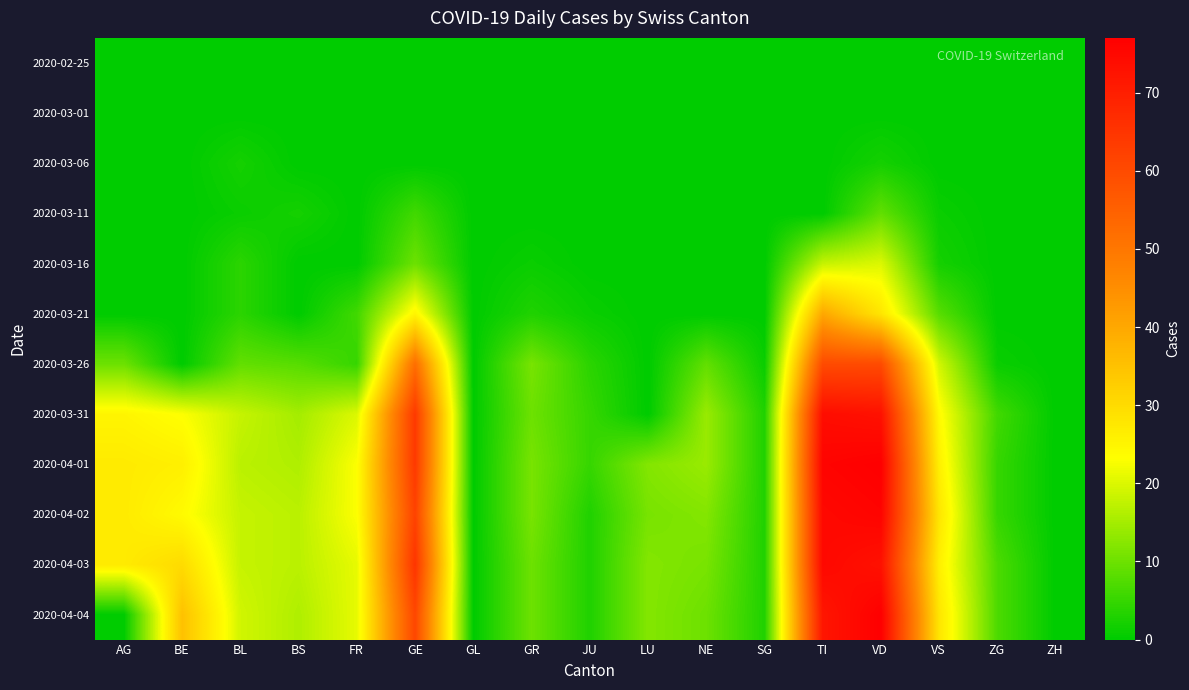

Reading left to right, list all the values displayed in this chart.

2020-02-25: AG=0	BE=0	BL=0	BS=0	FR=0	GE=0	GL=0	GR=0	JU=0	LU=0	NE=0	SG=0	TI=0	VD=0	VS=0	ZG=0	ZH=0
2020-03-01: AG=0	BE=0	BL=0	BS=0	FR=0	GE=0	GL=0	GR=0	JU=0	LU=0	NE=0	SG=0	TI=0	VD=0	VS=0	ZG=0	ZH=0
2020-03-06: AG=0	BE=0	BL=2	BS=0	FR=0	GE=0	GL=0	GR=0	JU=0	LU=0	NE=0	SG=0	TI=0	VD=2	VS=0	ZG=0	ZH=0
2020-03-11: AG=0	BE=0	BL=1	BS=2	FR=0	GE=6	GL=0	GR=0	JU=0	LU=0	NE=0	SG=0	TI=0	VD=9	VS=1	ZG=0	ZH=0
2020-03-16: AG=0	BE=0	BL=4	BS=0	FR=0	GE=10	GL=0	GR=1	JU=0	LU=0	NE=0	SG=0	TI=18	VD=20	VS=2	ZG=0	ZH=0
2020-03-21: AG=0	BE=0	BL=4	BS=0	FR=6	GE=25	GL=0	GR=3	JU=1	LU=0	NE=0	SG=0	TI=40	VD=28	VS=8	ZG=0	ZH=0
2020-03-26: AG=10	BE=0	BL=9	BS=8	FR=5	GE=52	GL=0	GR=11	JU=4	LU=0	NE=9	SG=1	TI=60	VD=60	VS=19	ZG=1	ZH=0
2020-03-31: AG=25	BE=23	BL=18	BS=15	FR=20	GE=64	GL=0	GR=10	JU=5	LU=0	NE=14	SG=3	TI=74	VD=73	VS=24	ZG=6	ZH=0
2020-04-01: AG=27	BE=26	BL=17	BS=16	FR=23	GE=64	GL=0	GR=11	JU=5	LU=12	NE=14	SG=3	TI=76	VD=77	VS=26	ZG=5	ZH=0
2020-04-02: AG=27	BE=24	BL=18	BS=17	FR=23	GE=62	GL=0	GR=11	JU=3	LU=11	NE=12	SG=3	TI=75	VD=76	VS=28	ZG=5	ZH=0
2020-04-03: AG=27	BE=30	BL=18	BS=17	FR=21	GE=65	GL=0	GR=10	JU=3	LU=12	NE=11	SG=3	TI=75	VD=73	VS=26	ZG=7	ZH=0
2020-04-04: AG=0	BE=35	BL=19	BS=16	FR=21	GE=61	GL=0	GR=10	JU=3	LU=12	NE=10	SG=3	TI=72	VD=77	VS=28	ZG=7	ZH=0